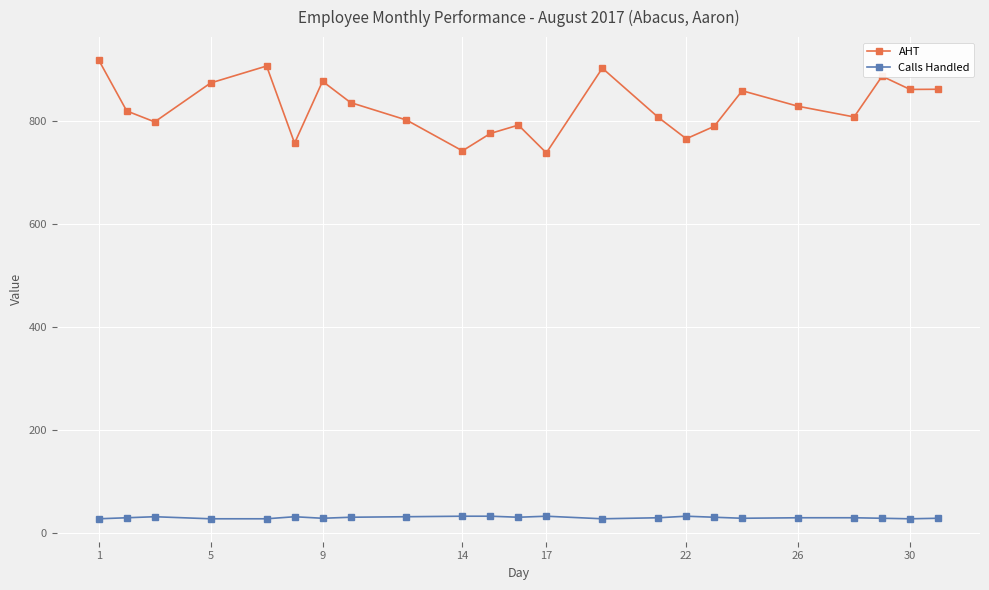

What is the value of the AHT point at the 2nd from the left?

820.2